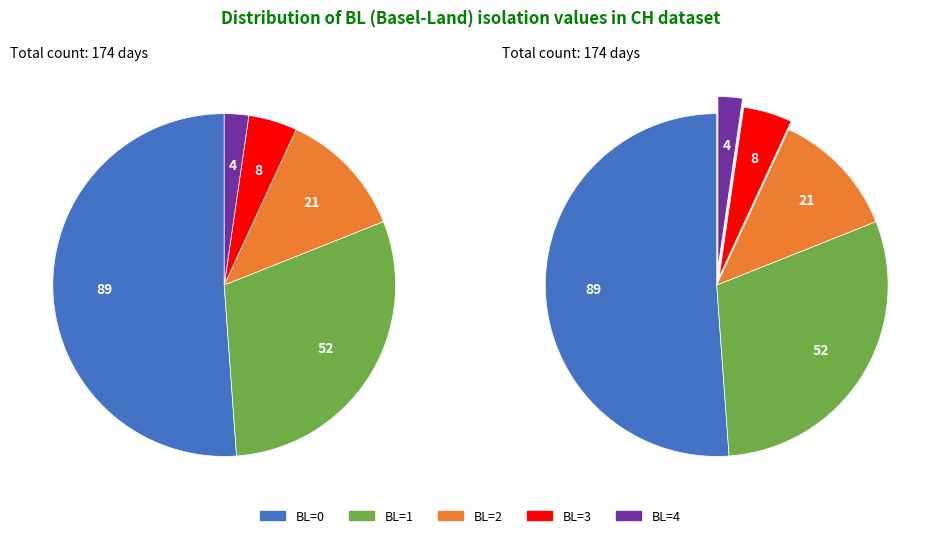

Is it true that BL=3 is 5% of the pie?

True